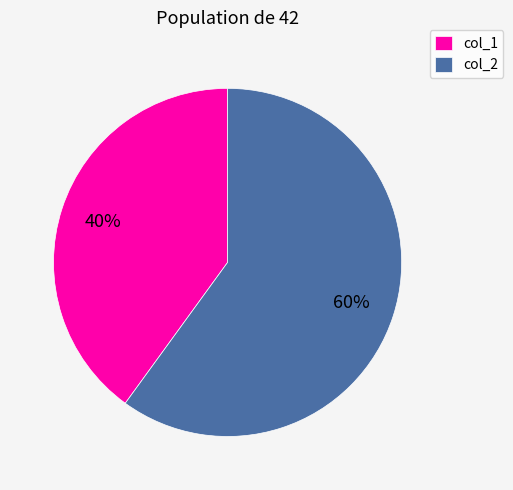

Is the sum of col_1 and col_2 greater than half?

Yes